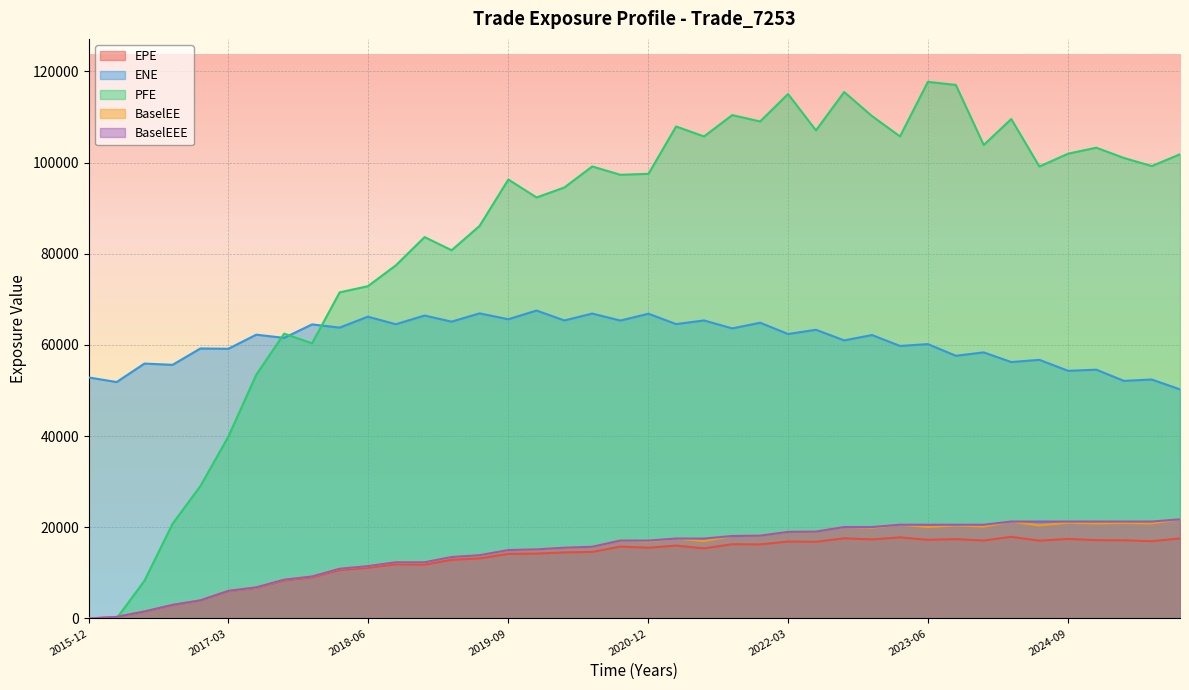

Is it true that BaselEE equals 10505.4 at 2024-03-28?

False